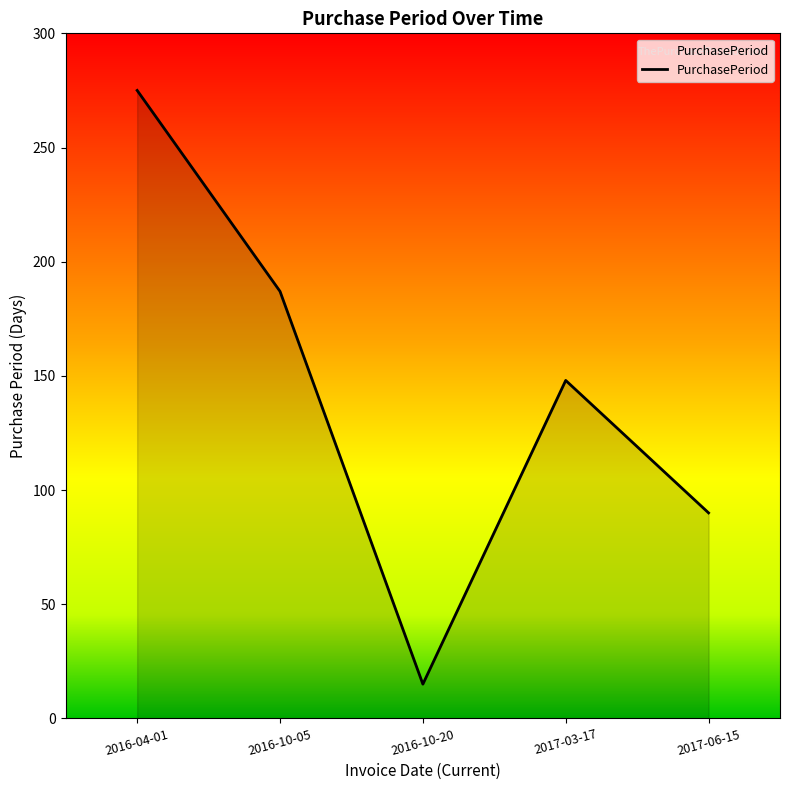

What is the difference between the values at 2017-06-15 and 2016-04-01?

185